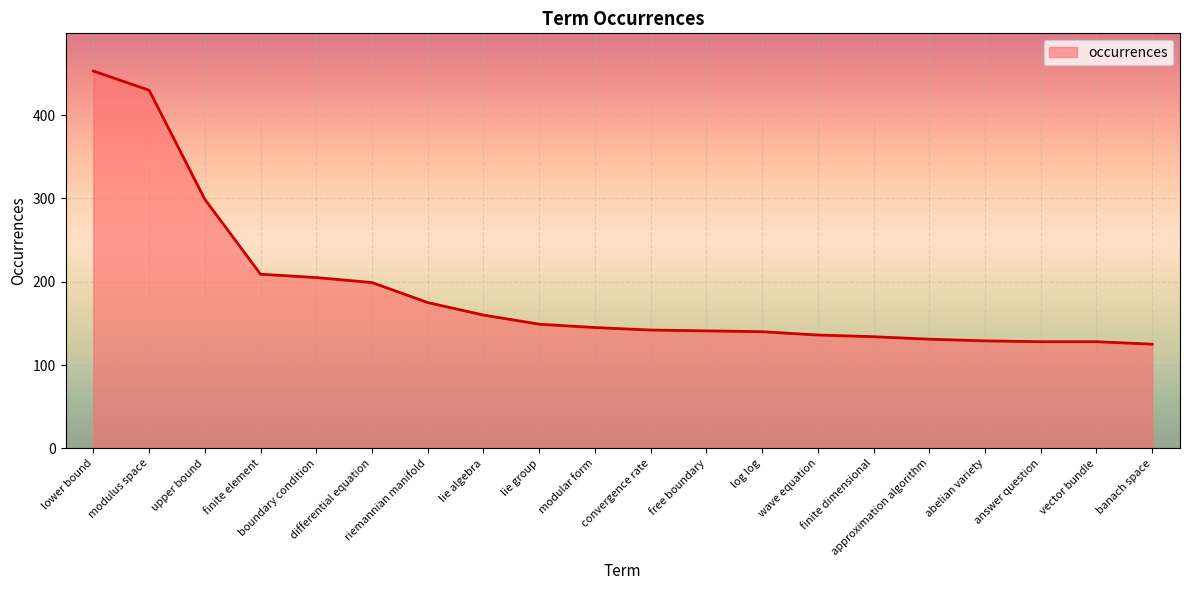

What is the minimum value shown in the chart?

125